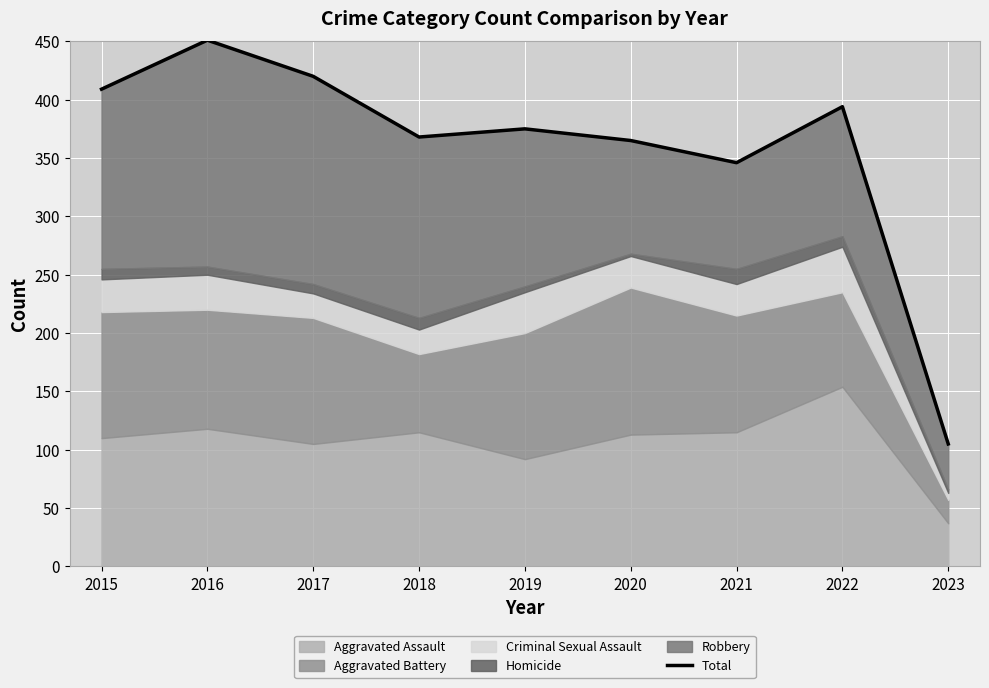

At which category does the data reach its first local valley?

2018